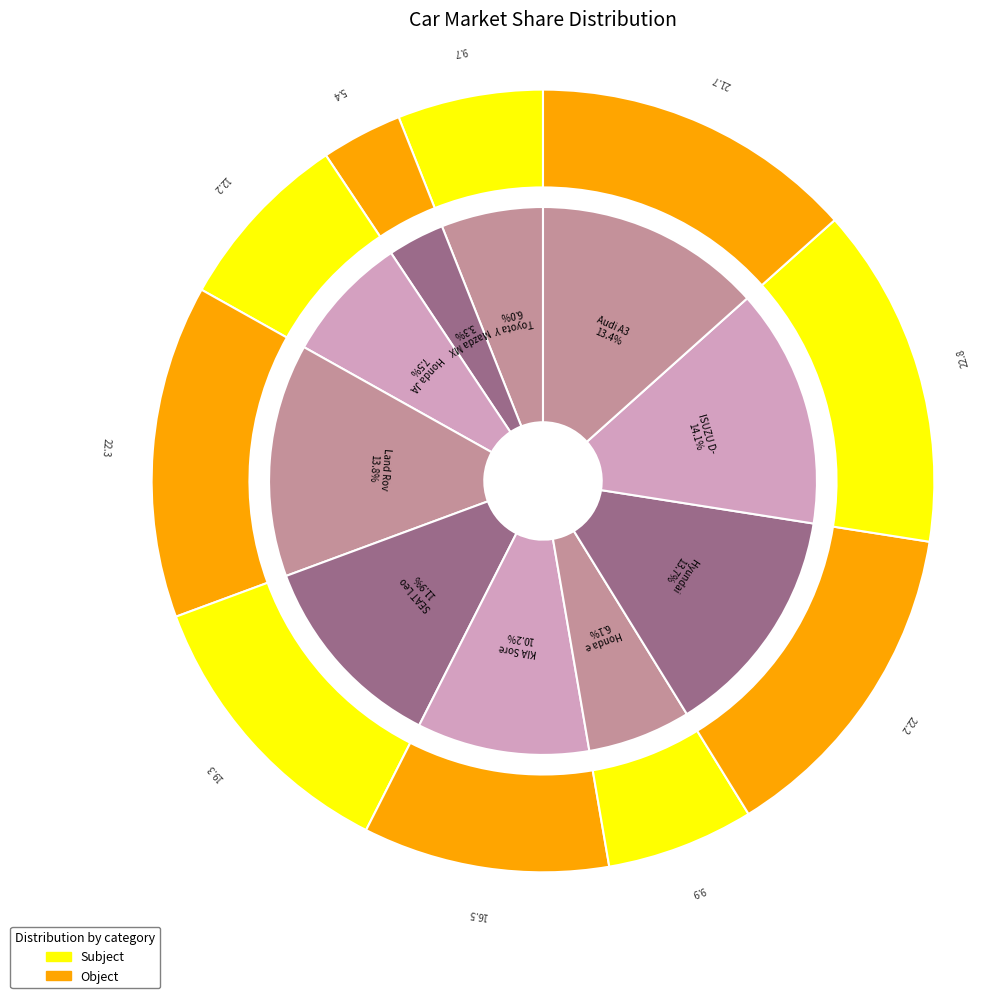

How many slices are in this pie chart?

10